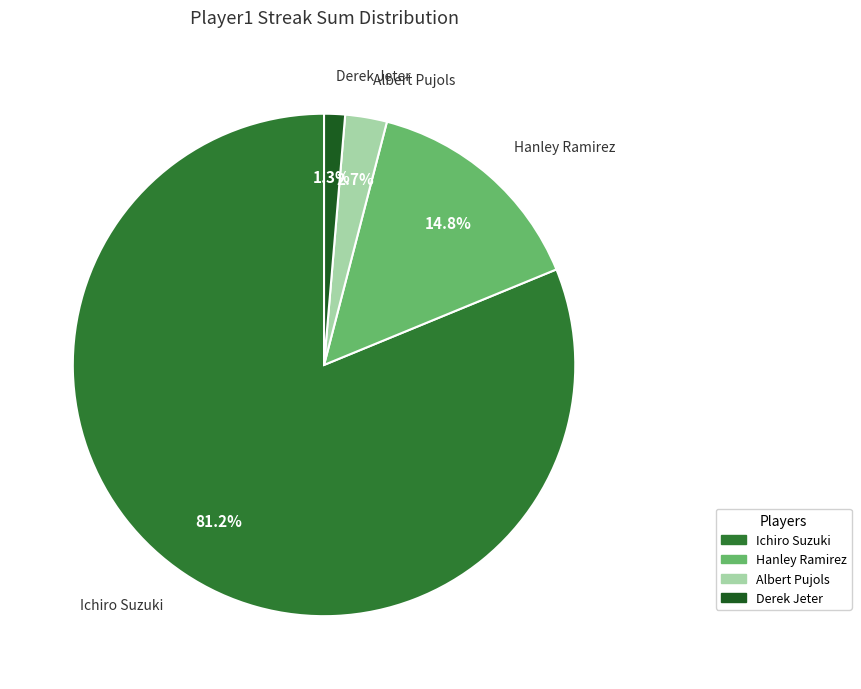

Between Hanley Ramirez and Albert Pujols, which is larger?

Hanley Ramirez